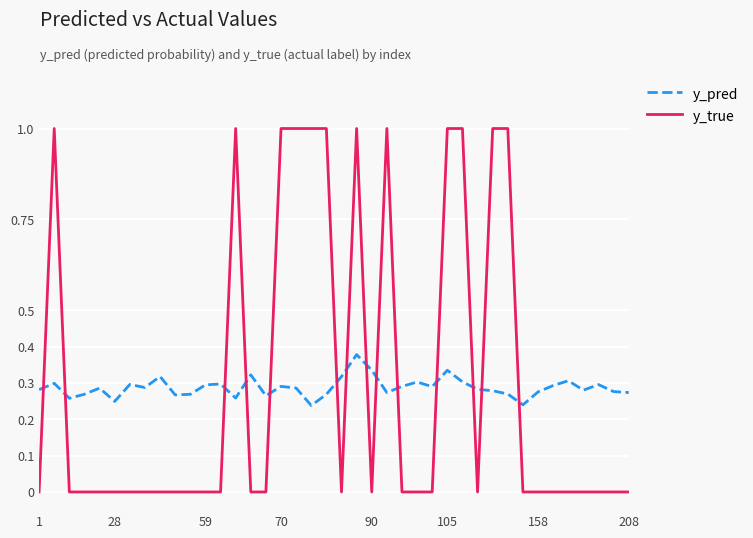

What is the maximum value shown in the chart?

1.0